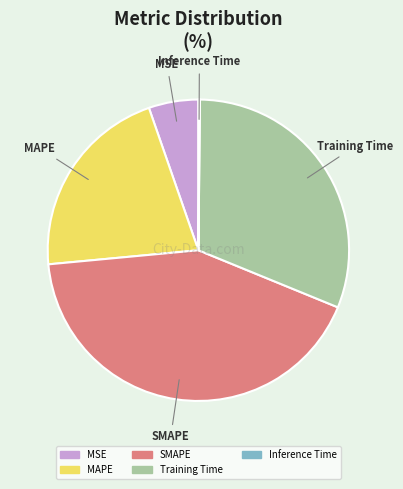

What is the largest slice in the pie chart?

SMAPE